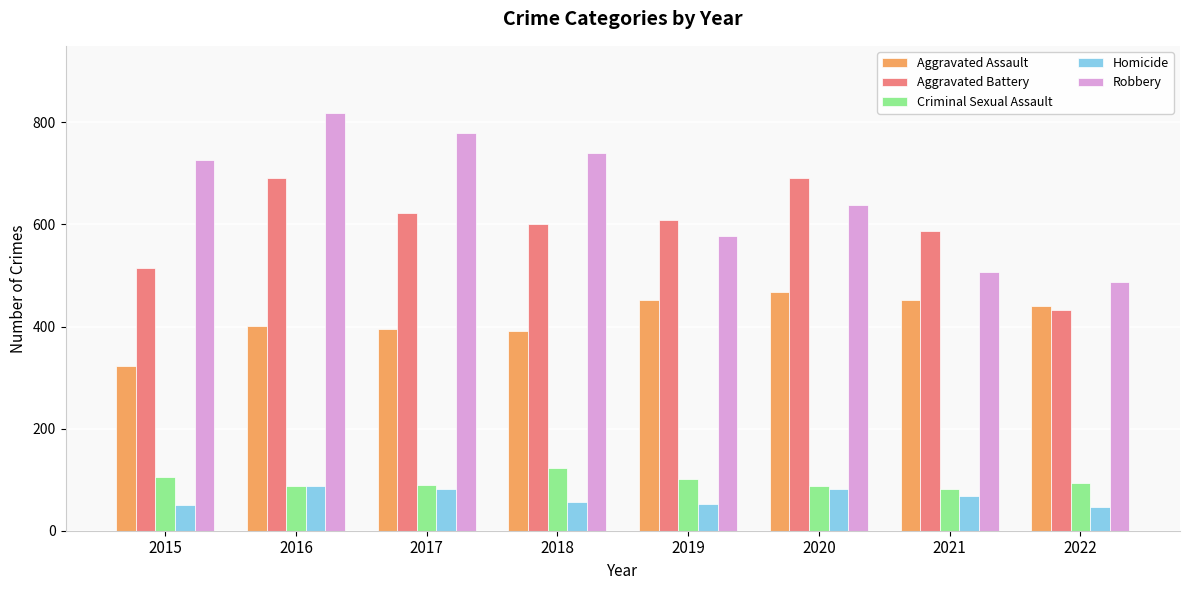

The value of Criminal Sexual Assault at 2016 is 151. True or false?

False